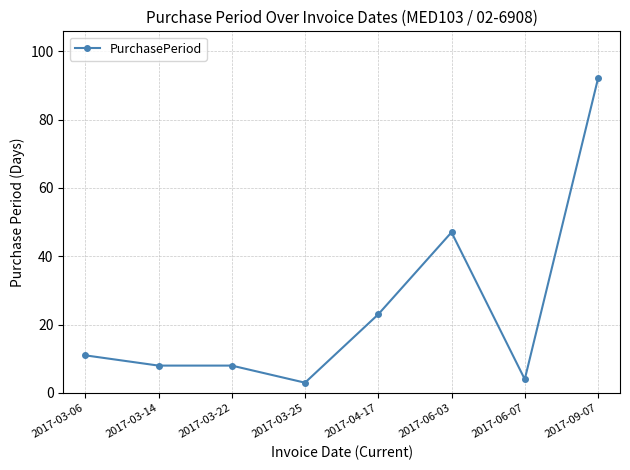

At which category does the chart reach its peak across all series?

2017-09-07